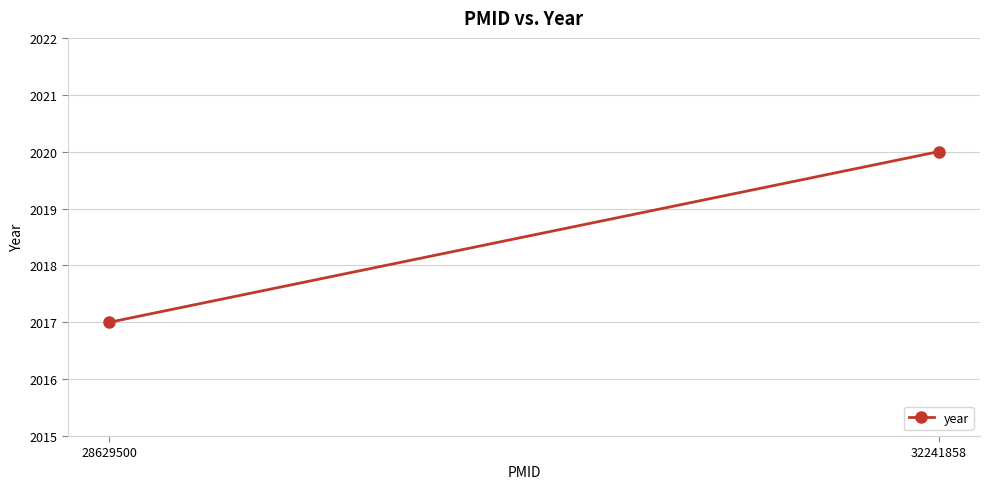

How many values are between 2017 and 2020?

2